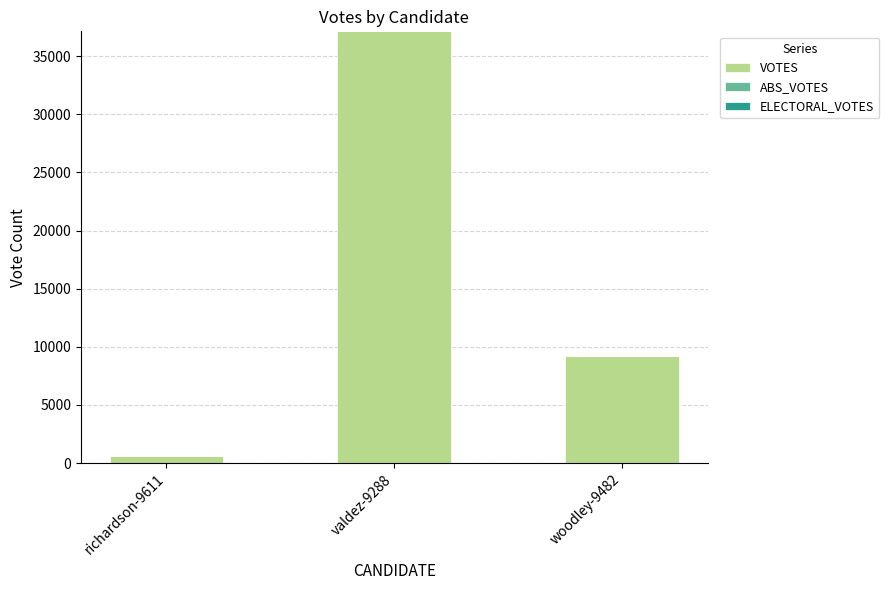

What position from the left is woodley-9482?

3